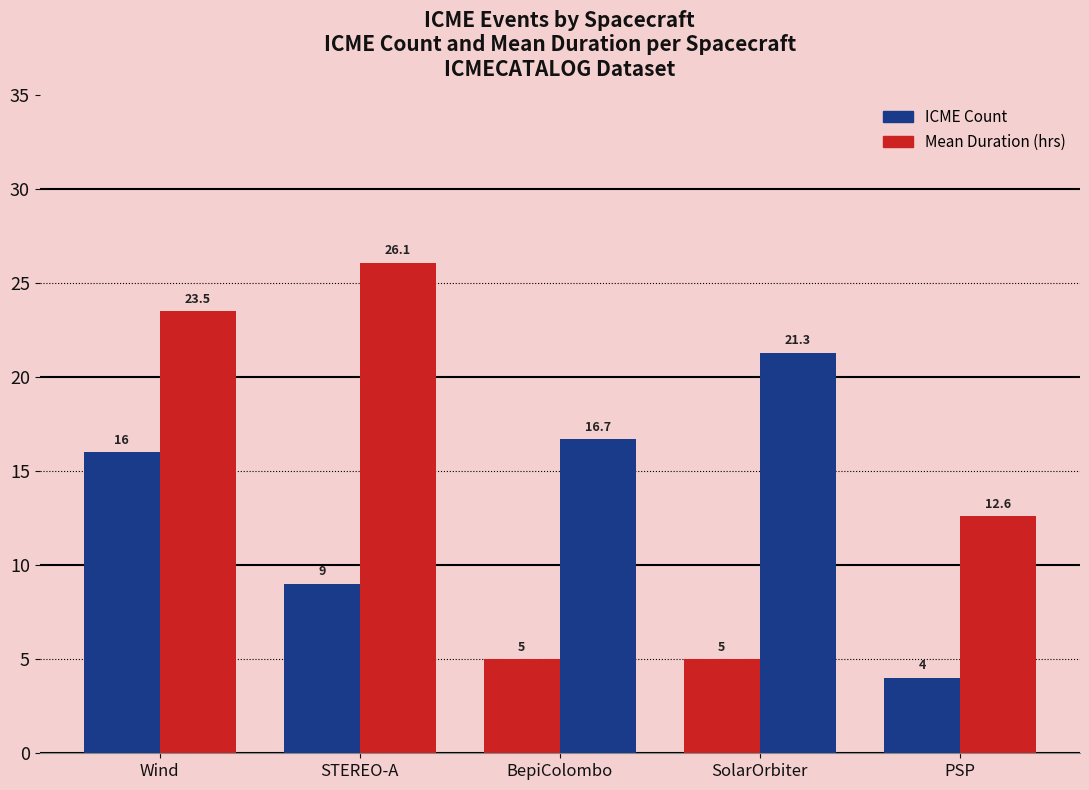

At which category does the chart reach its peak across all series?

STEREO-A